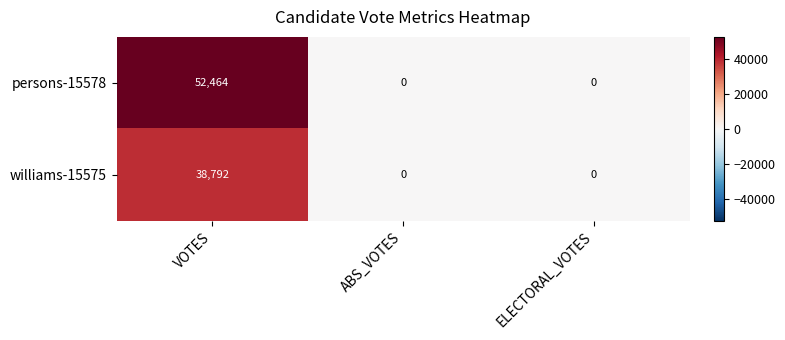

What is the greatest value displayed?

52464